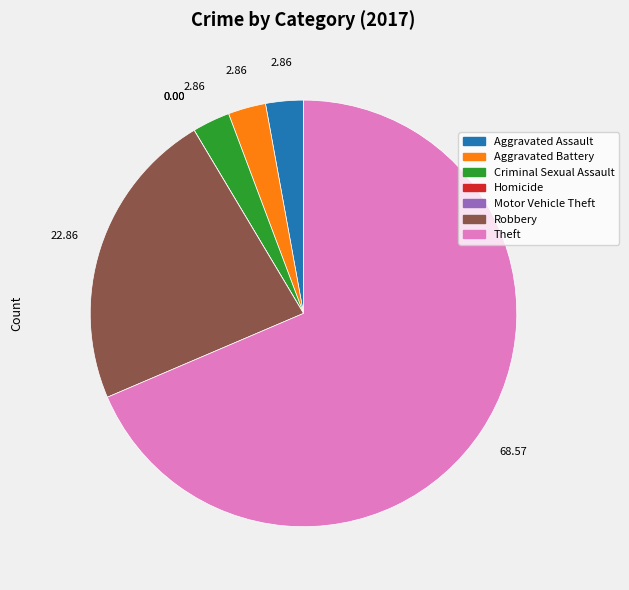

Which category accounts for the majority?

Theft